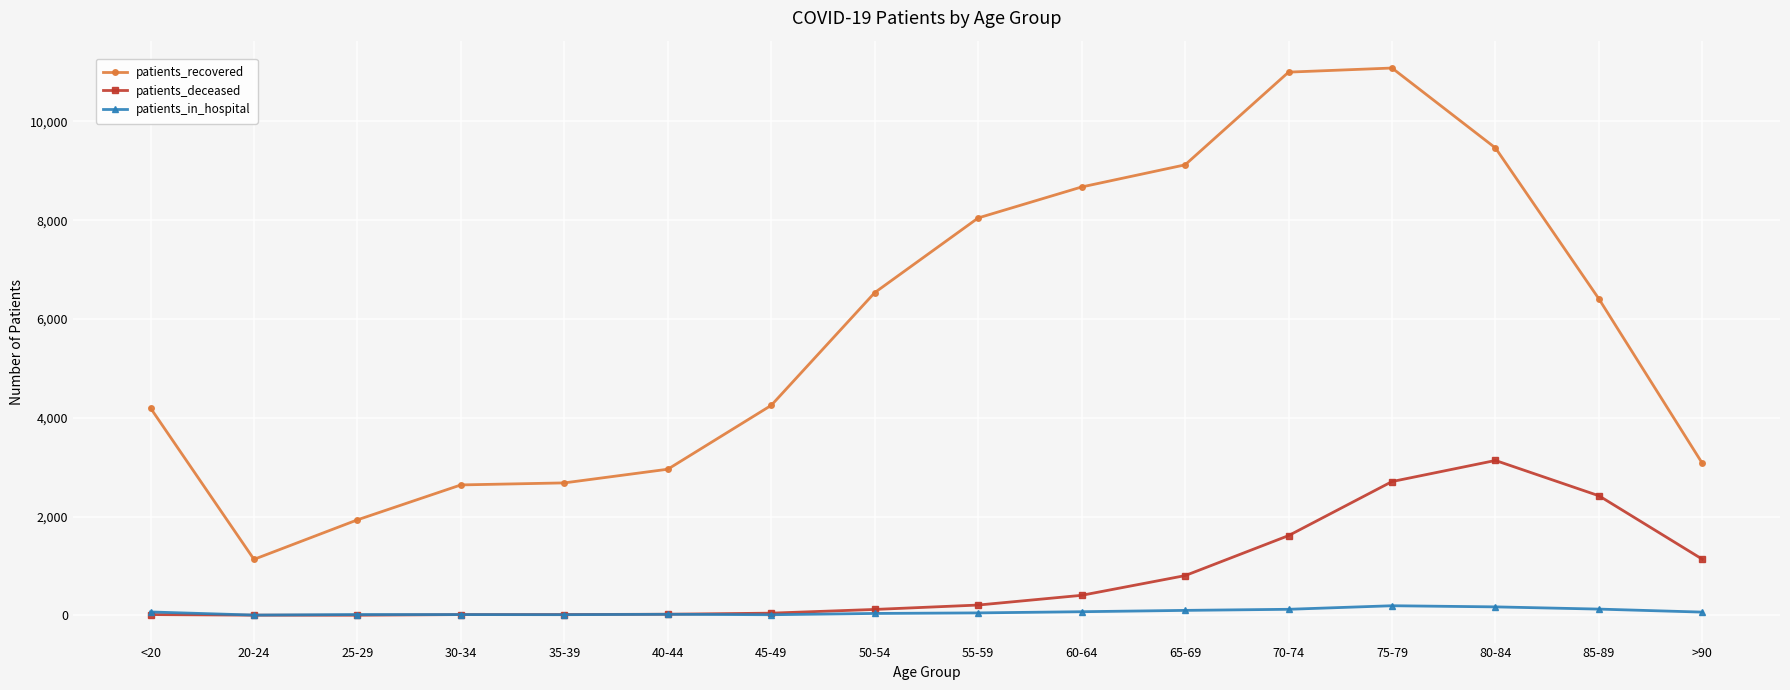

What is the smallest value displayed?

3